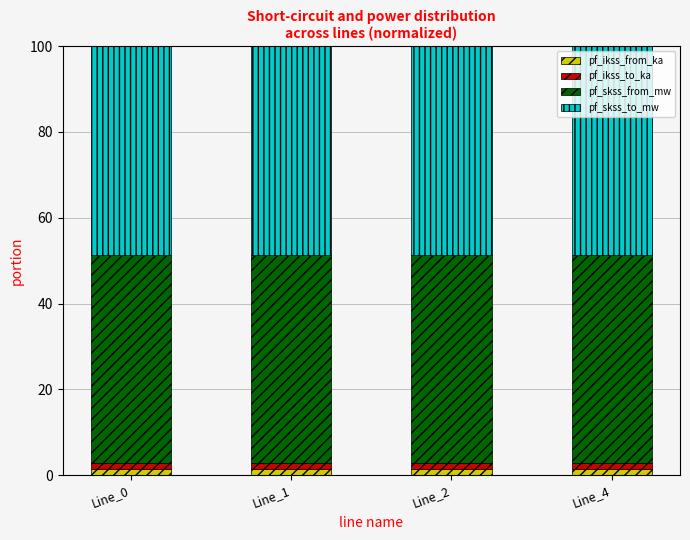

The pf_ikss_from_ka series shows 1.4 at Line_0. True or false?

True